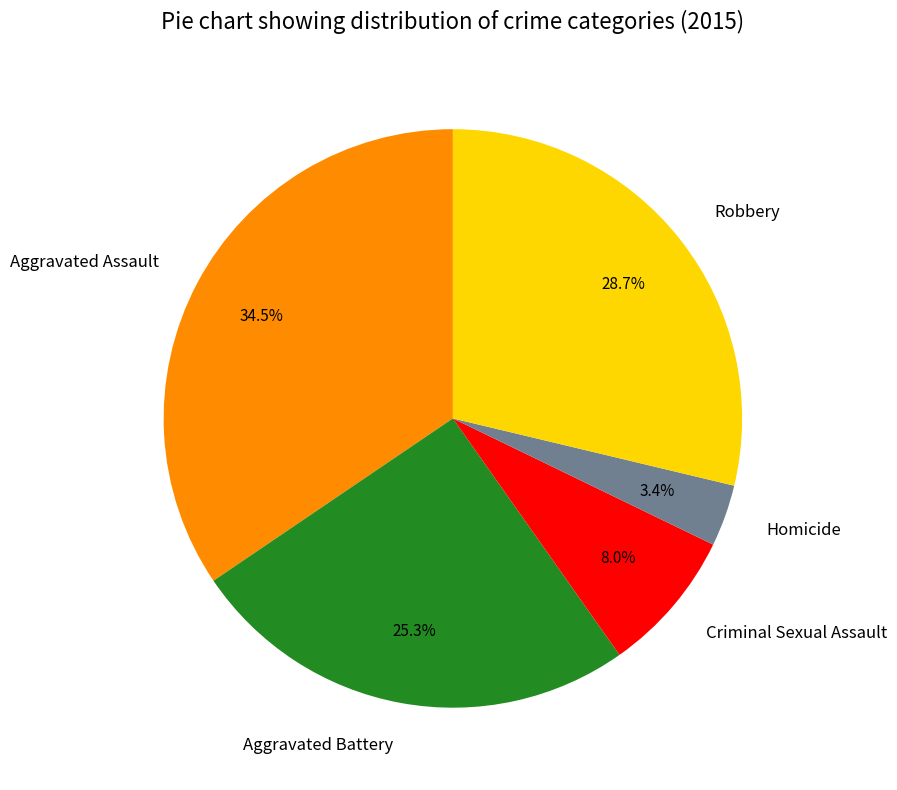

To the nearest percent, what is the average slice percentage?

20%